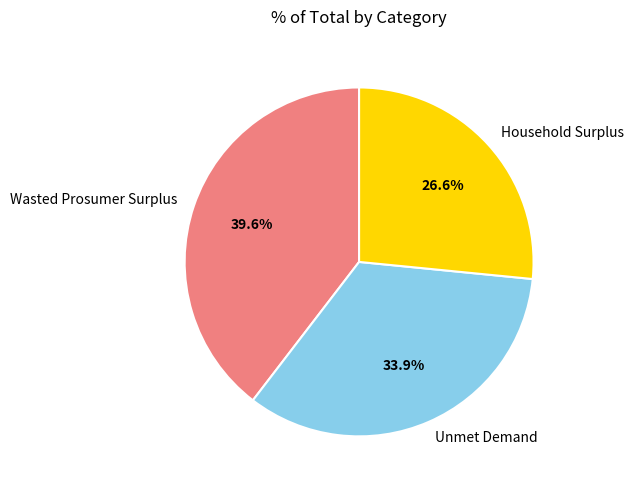

How many slices are in this pie chart?

3